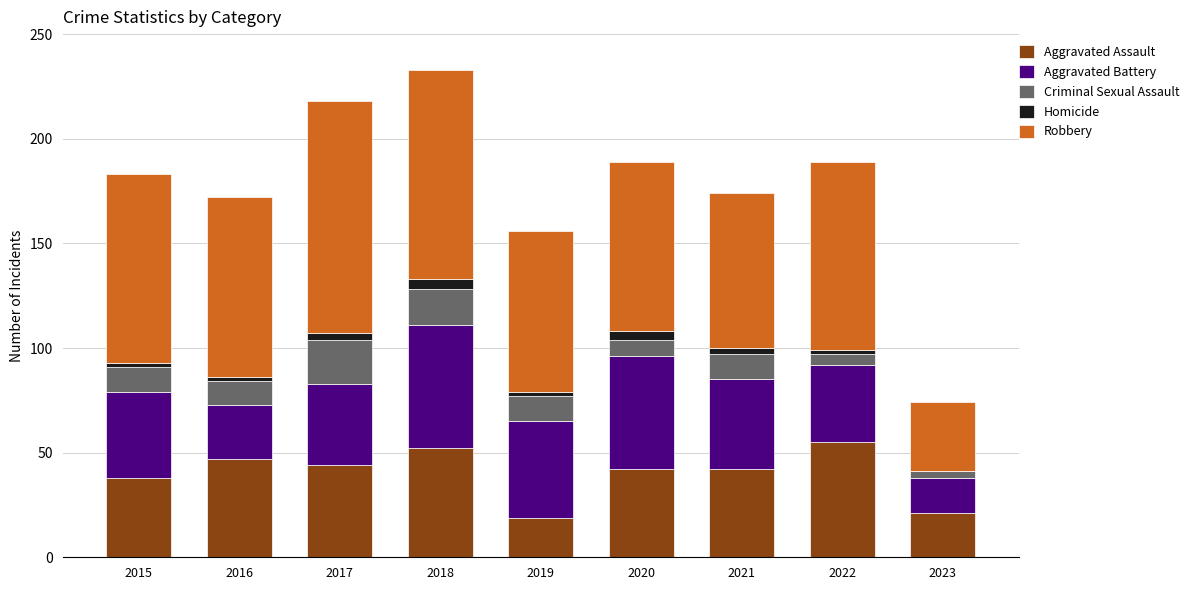

The Aggravated Assault series shows 52 at 2018. True or false?

True